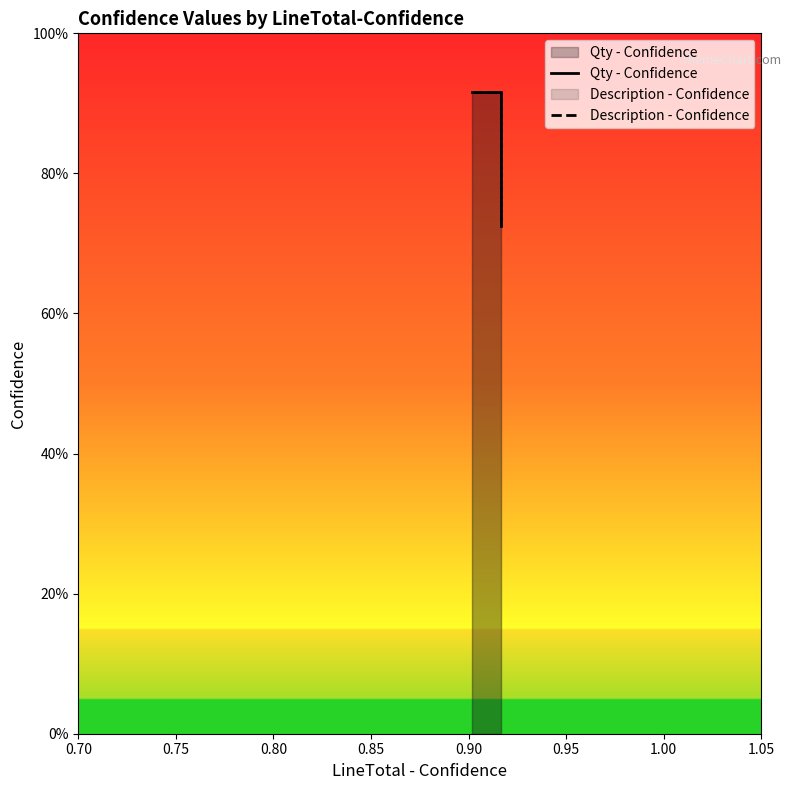

Is it true that Description - Confidence equals 0.8 at 0.90?

True